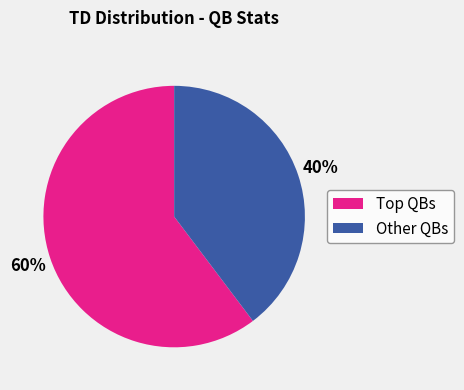

How many segments does this pie chart have?

2